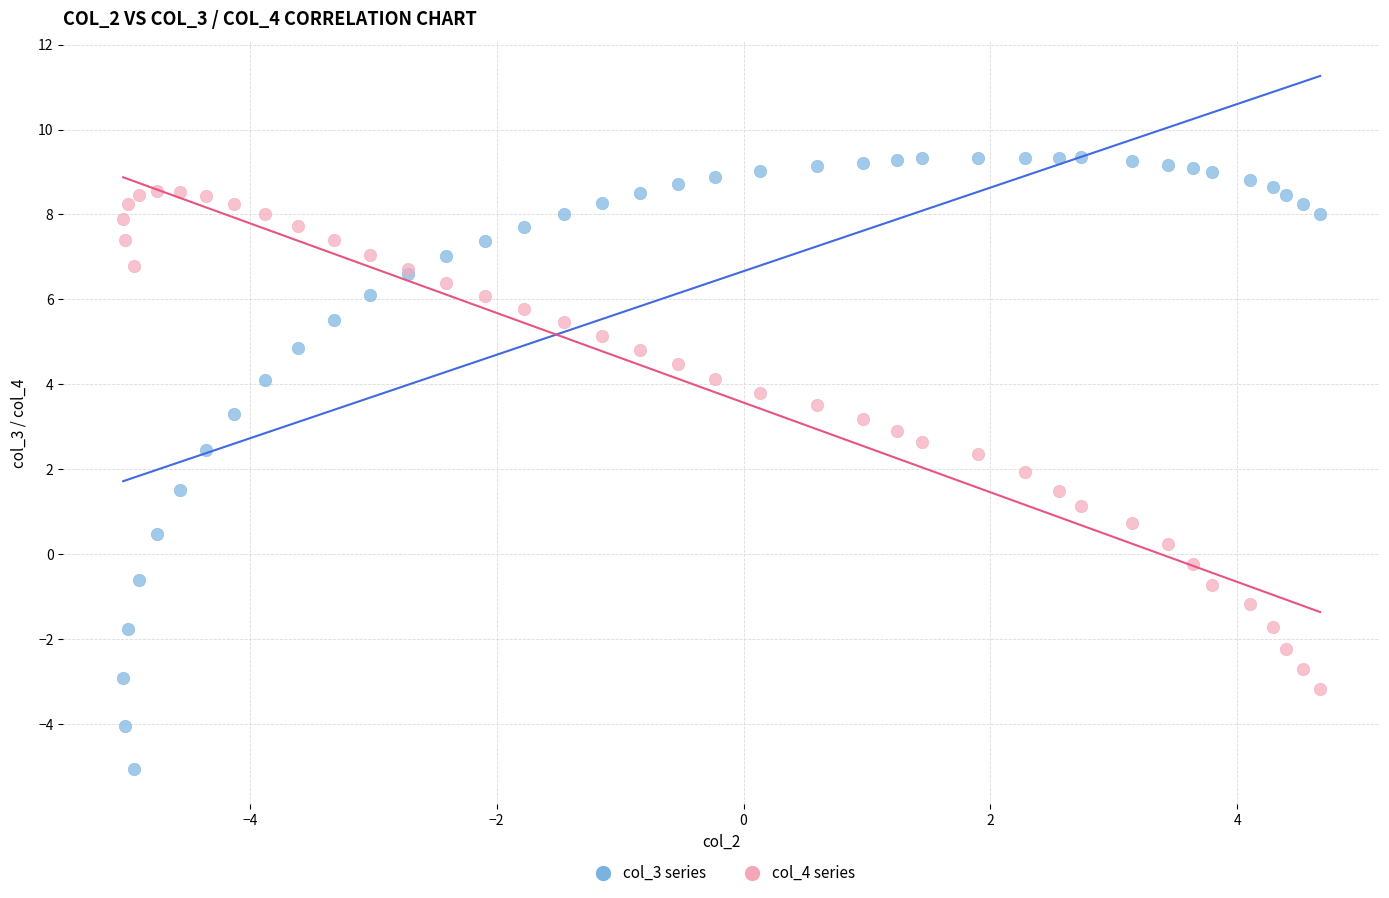

Which series contains the lowest Y value?

col_3 series